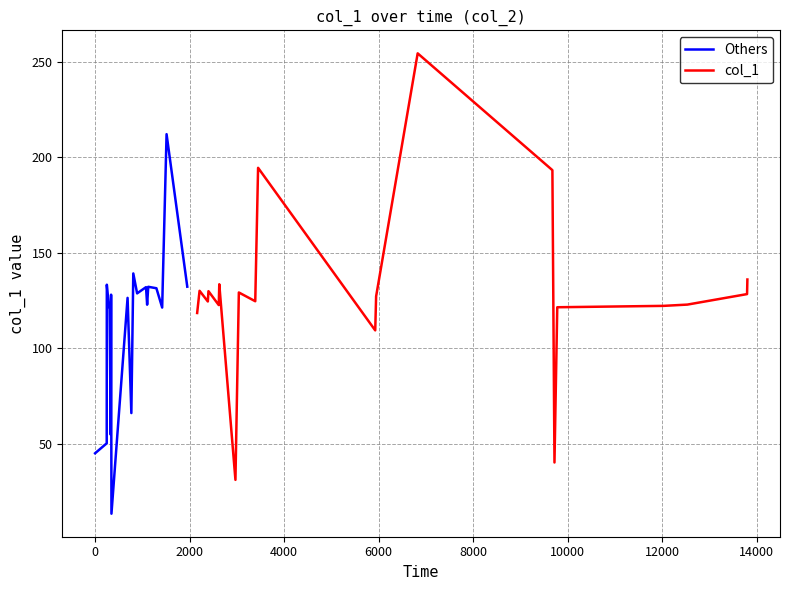

Rank the series by their average value, from highest to lowest.

col_1, Others